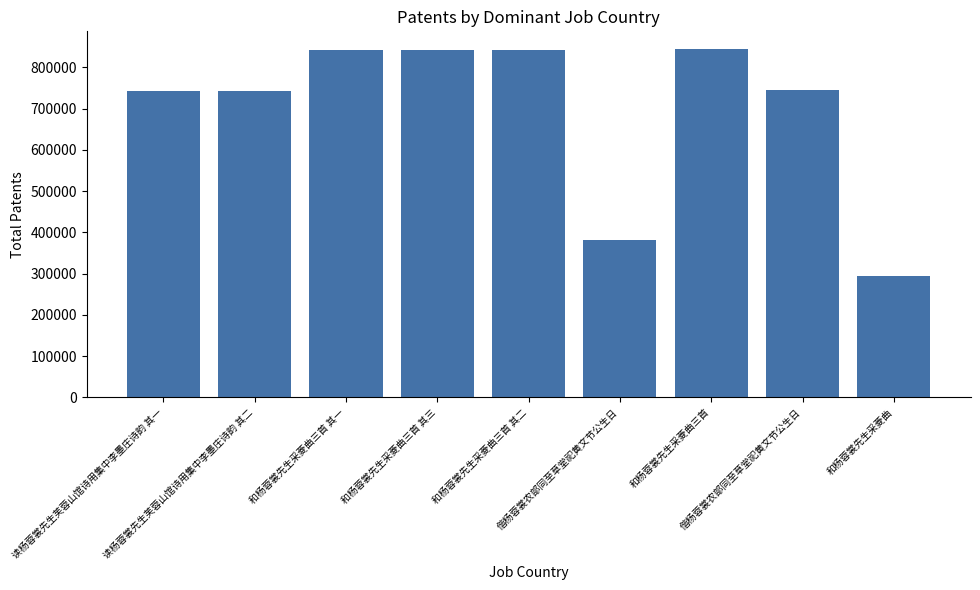

Count the number of categories in the chart.

9